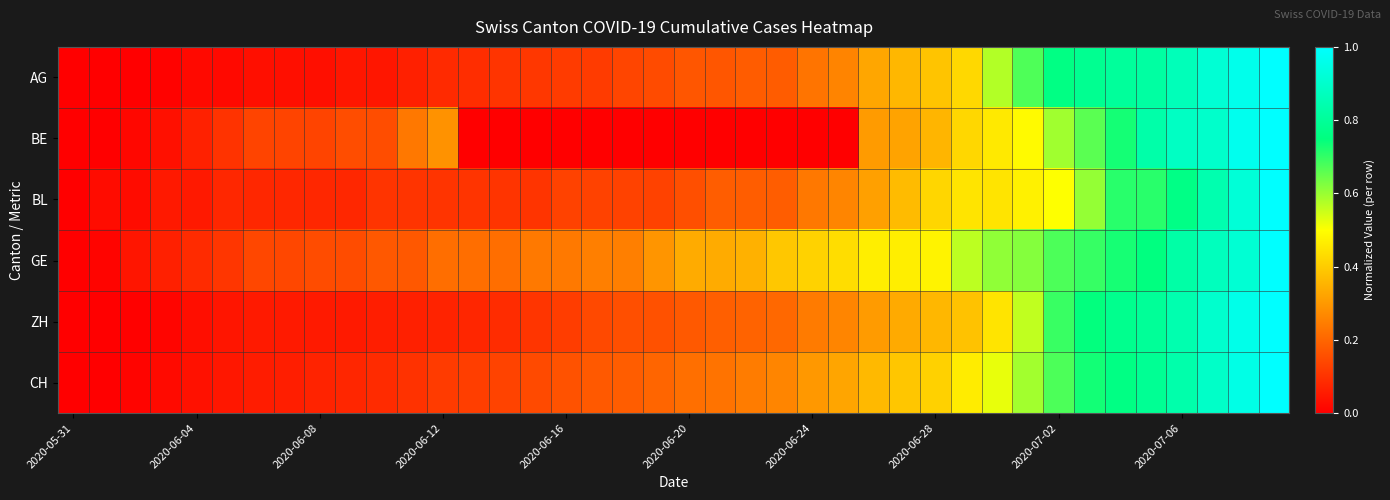

Which category has the lowest value across all series?

2020-05-31